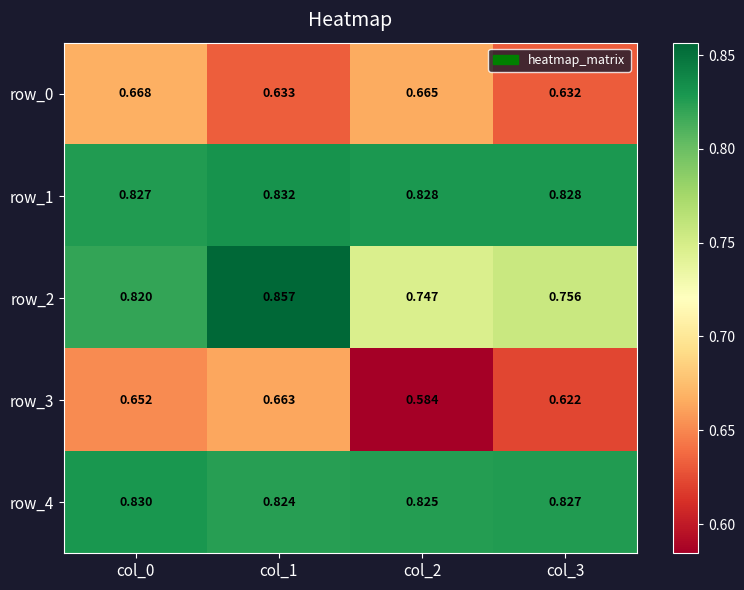

Is the value of row_4 at col_3 greater than the value of row_2 at col_2?

Yes